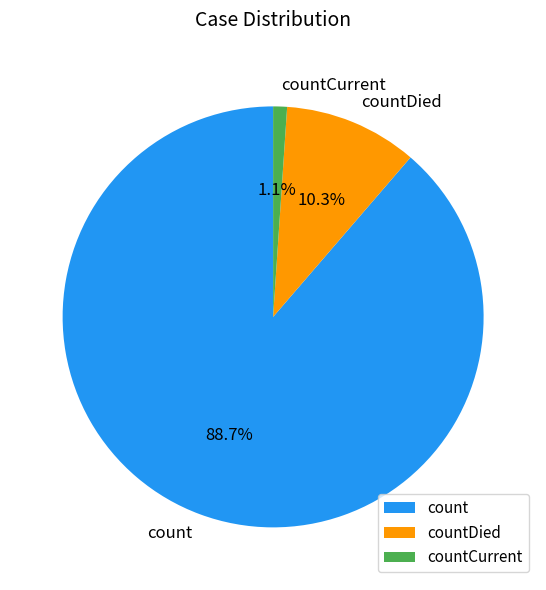

Is it true that countDied is 22% of the pie?

False